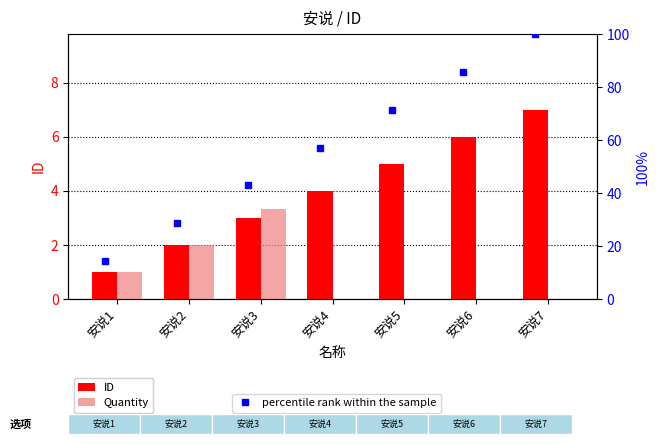

What is the value of the ID bar at the 2nd from the left?

2.0